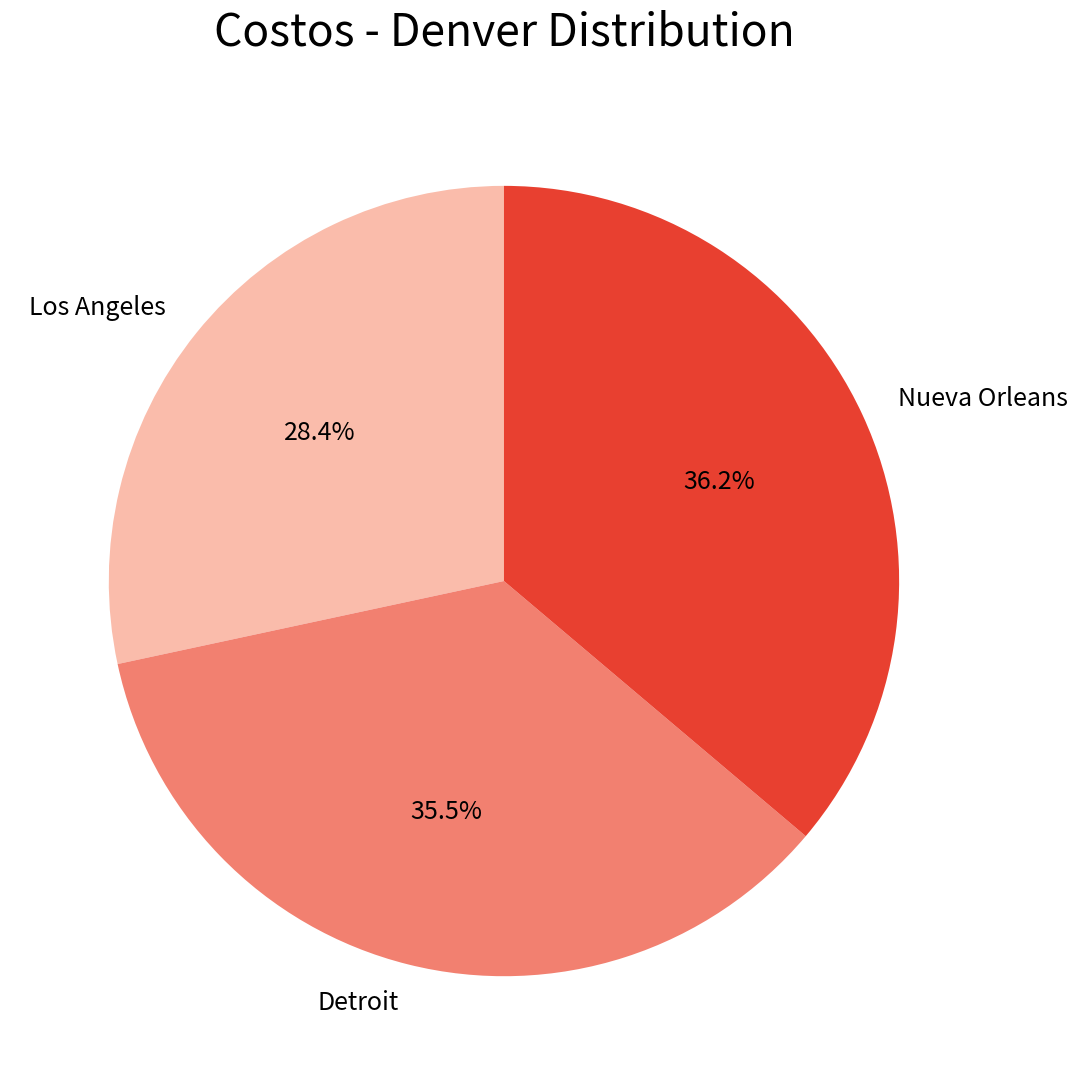

Rank the categories by value from highest to lowest.

Nueva Orleans, Detroit, Los Angeles